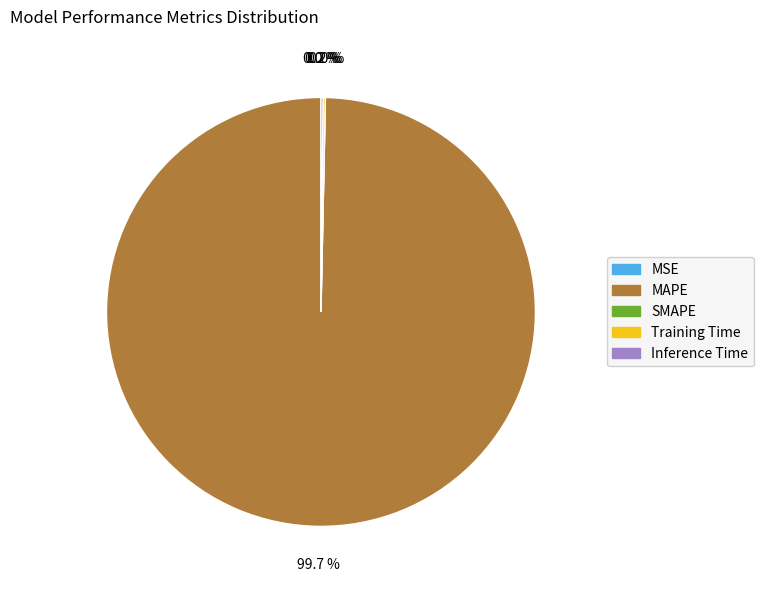

Rank the categories by value from lowest to highest.

SMAPE, MSE, Inference Time, Training Time, MAPE